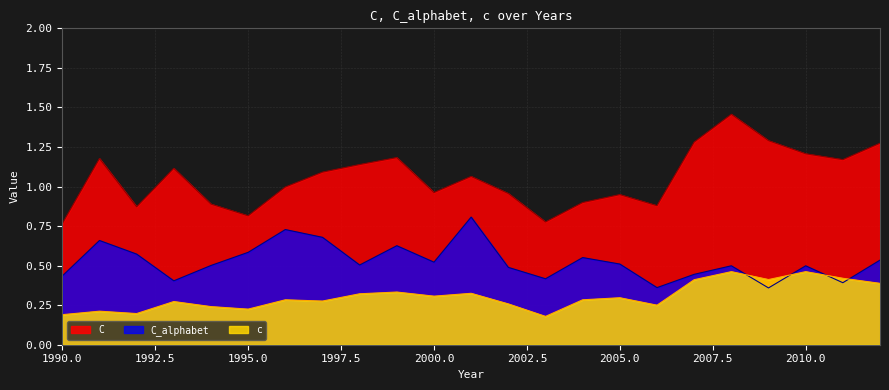

What is the minimum value for C_alphabet?

0.4